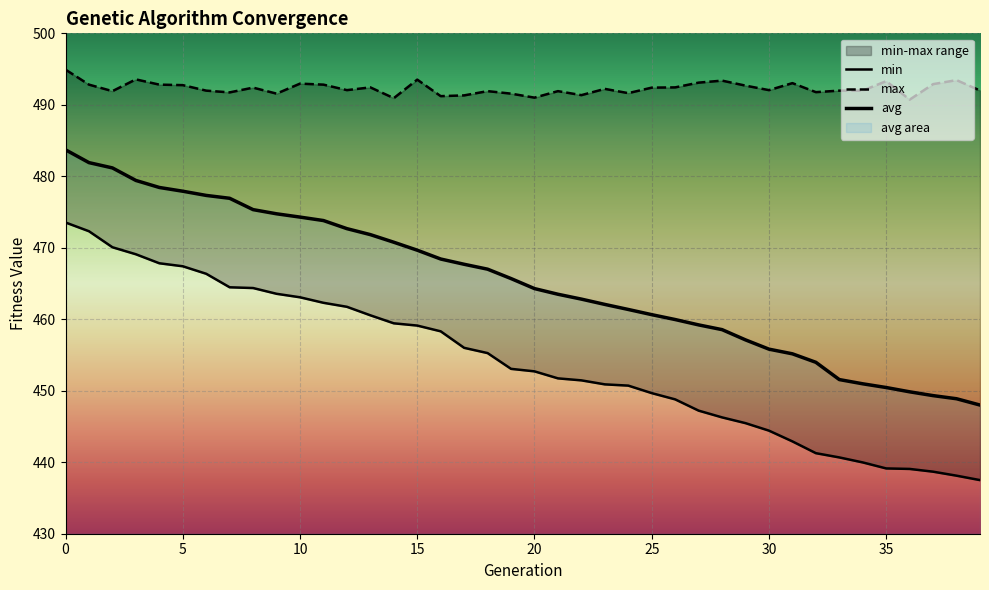

What is the average value of the min series?

454.1